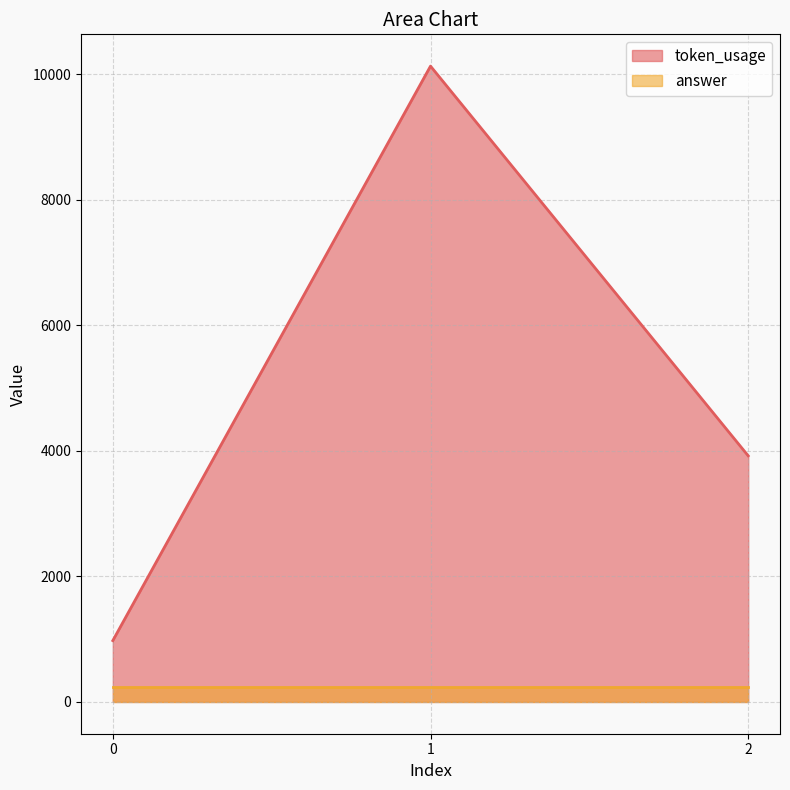

Count the values in the range 977 to 10131.

3